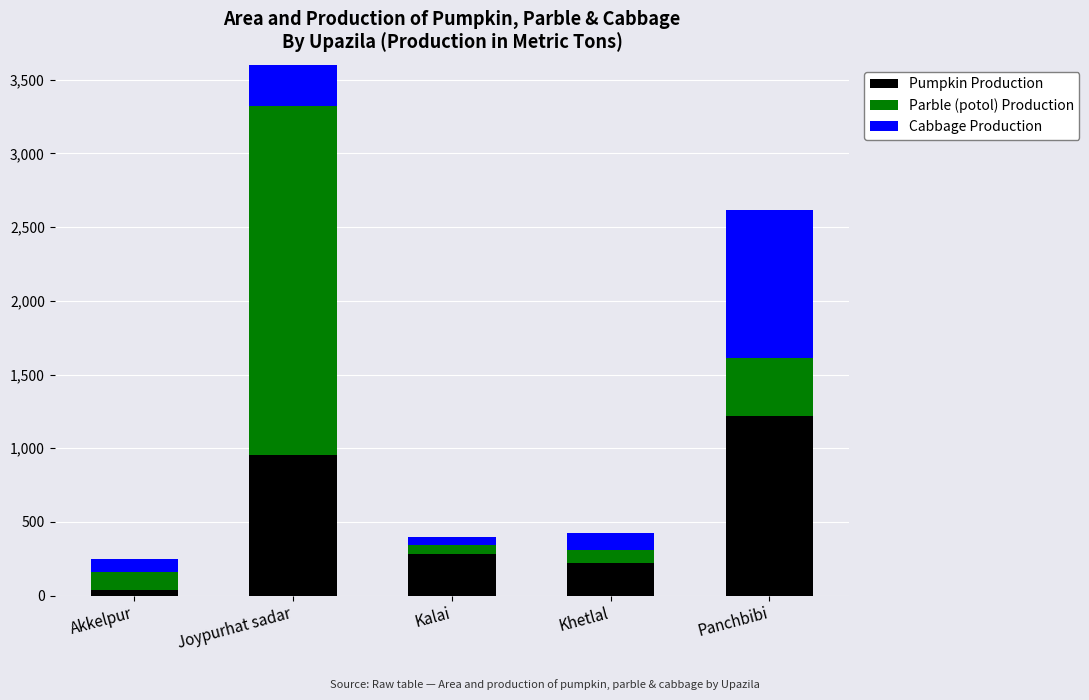

Which category has the lowest value in the Cabbage Production series?

Kalai